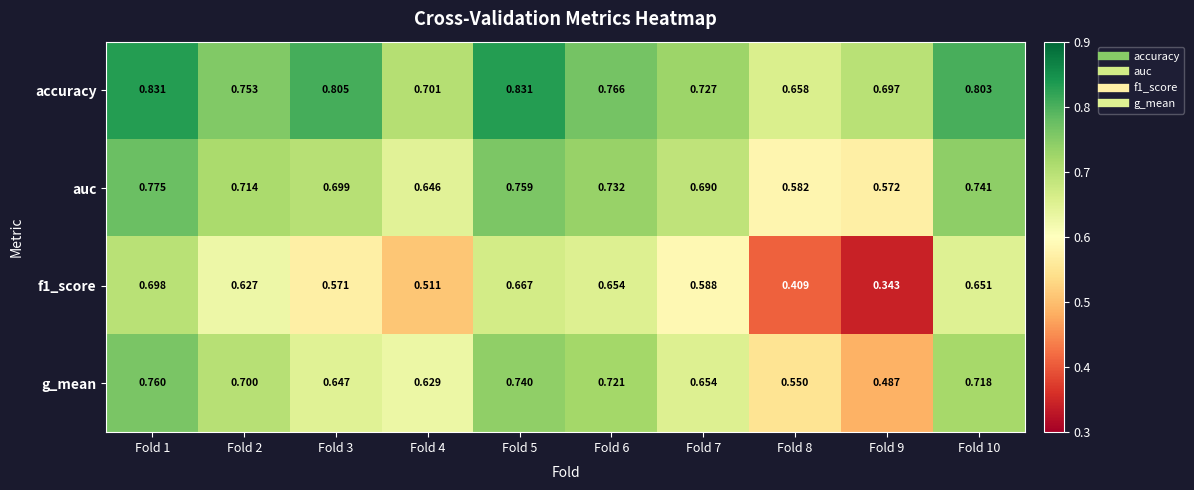

Is the value of f1_score at Fold 2 greater than the value of g_mean at Fold 9?

Yes